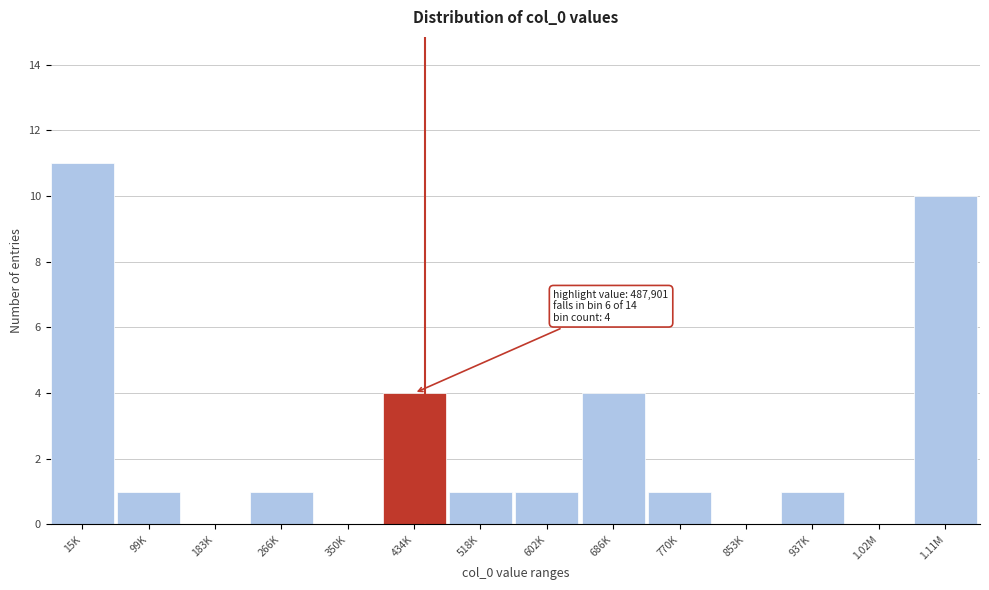

Reading left to right, list all the values displayed in this chart.

15K=11	99K=1	183K=0	266K=1	350K=0	434K=4	518K=1	602K=1	686K=4	770K=1	853K=0	937K=1	1.02M=0	1.11M=10